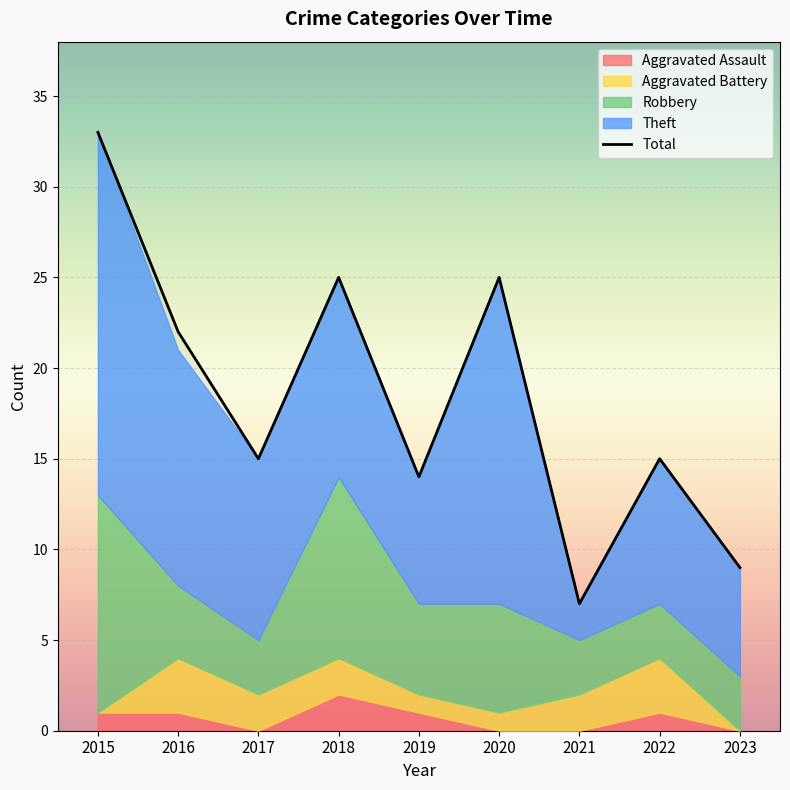

True or false: Total and Robbery intersect in this chart.

False